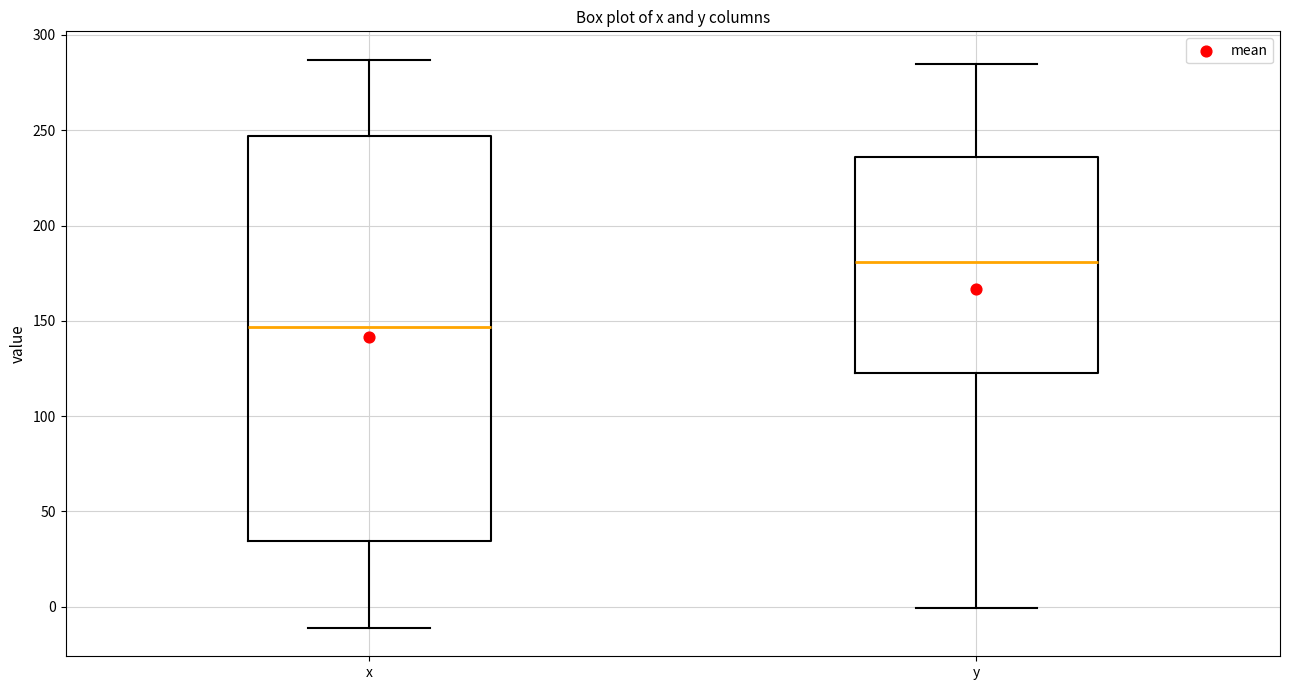

Reading left to right, transcribe this box plot: for each box, give where its median line is, the range the box spans, and where its two whiskers end, as read against the y-axis. The values are not printed on the chart, so give them approximately, as read against the axis.

x: median 145, box 35 to 245, whiskers -10 to 285
y: median 180, box 125 to 235, whiskers 0 to 285